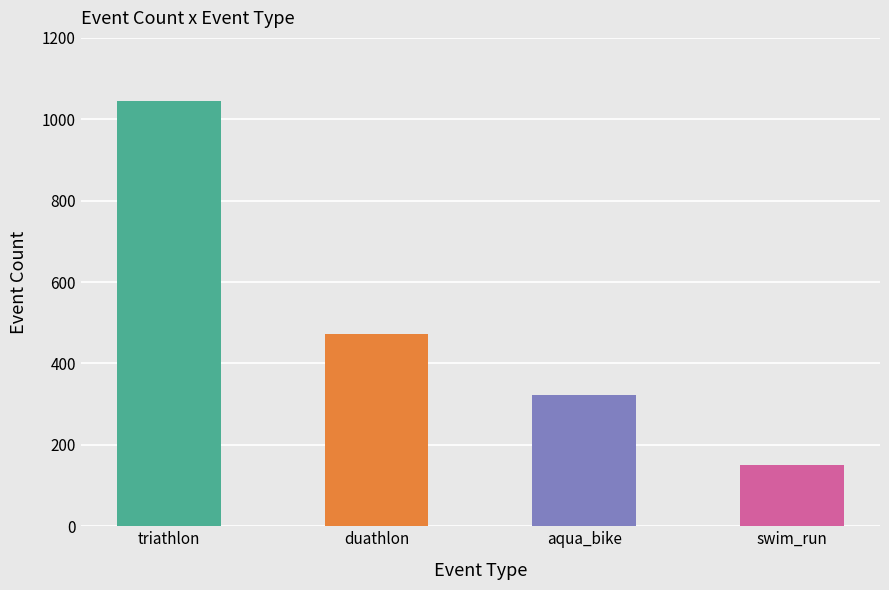

Does the chart contain stacked bars?

No